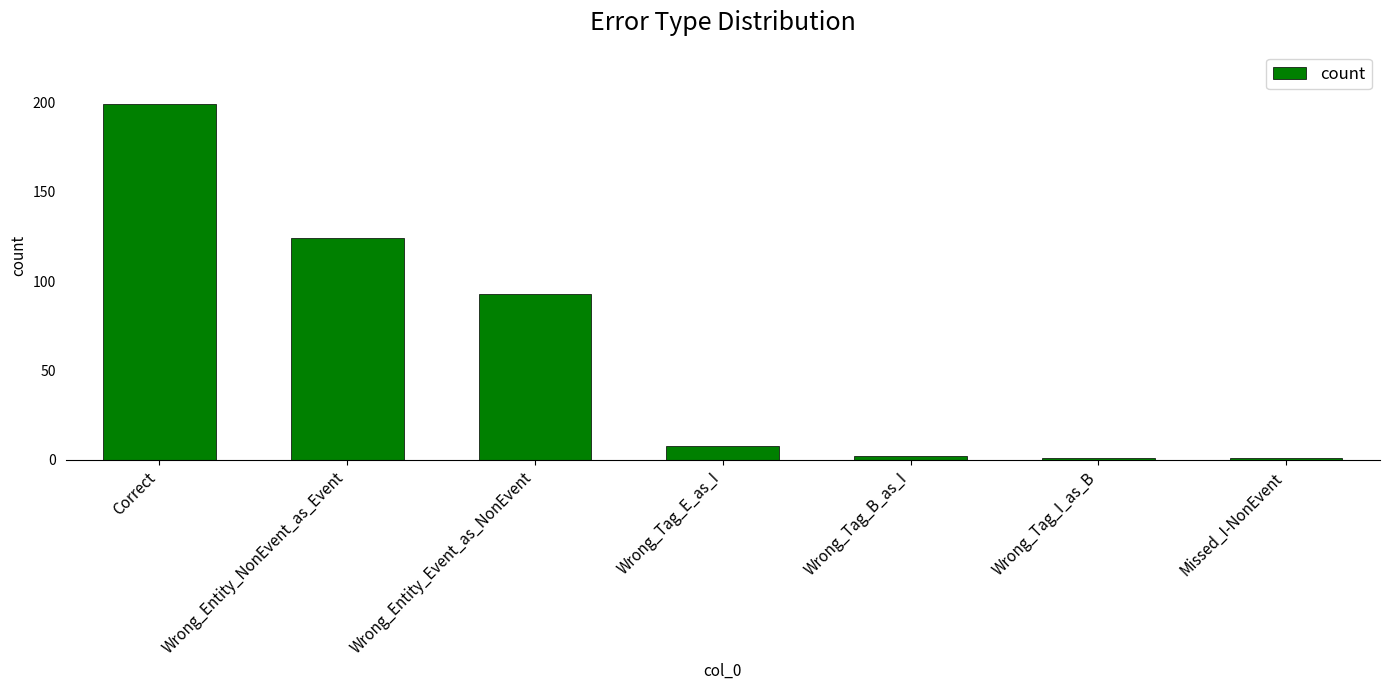

Which label corresponds to the largest value in the chart?

Correct